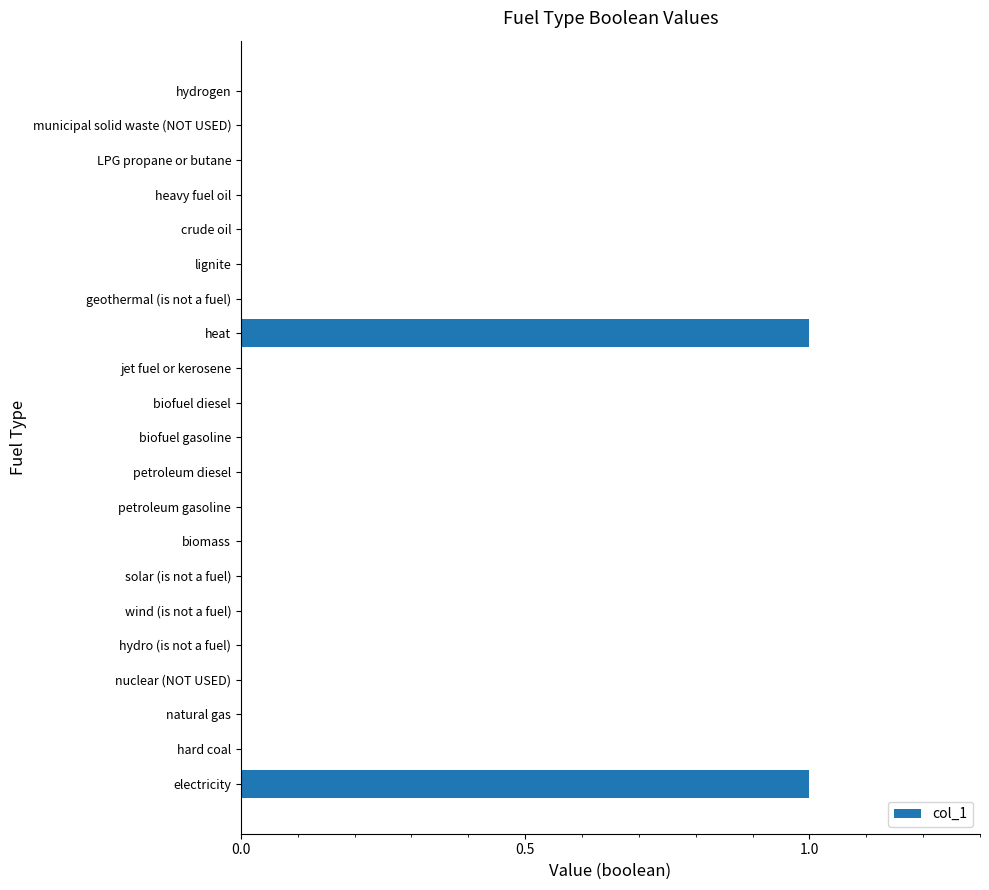

Which has a higher value, lignite or heat?

heat